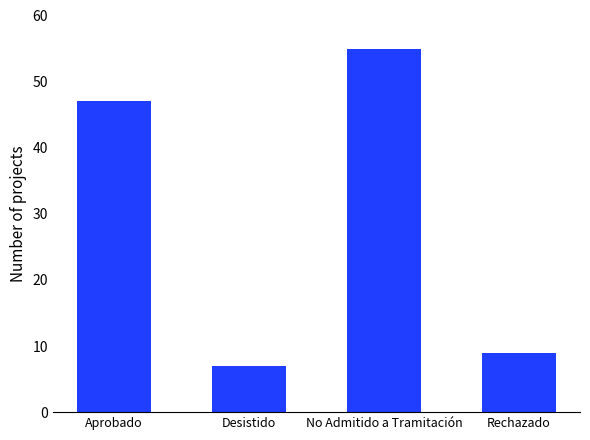

What is the difference between the maximum and minimum values?

48